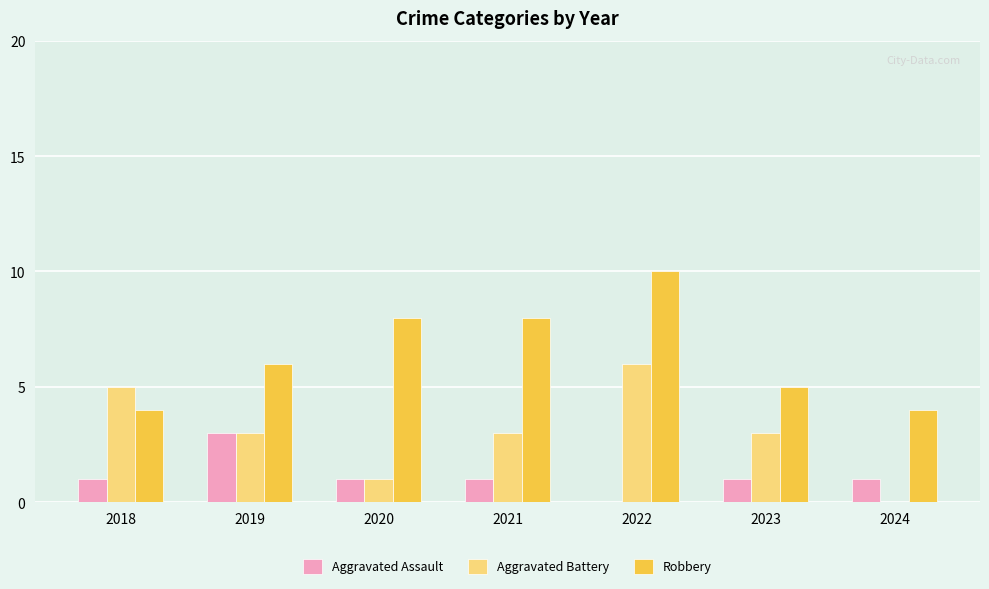

Read the Aggravated Battery value at 2023.

3